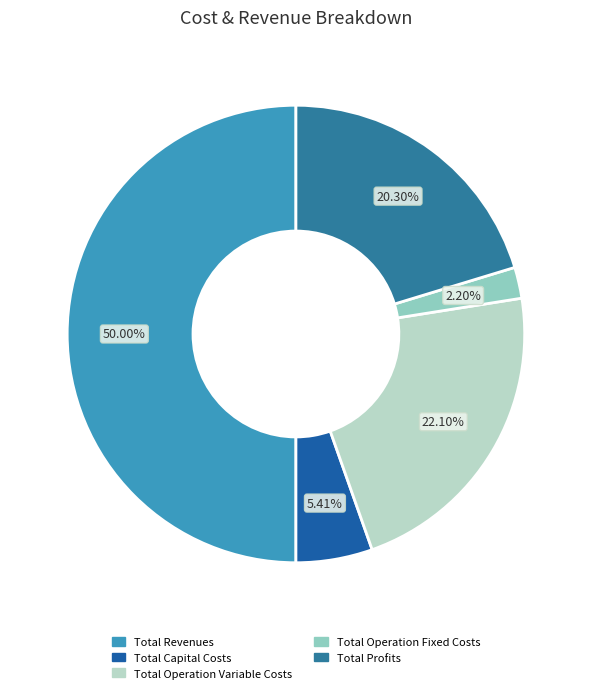

What percentage is the Total Profits slice, to the nearest percent?

20%